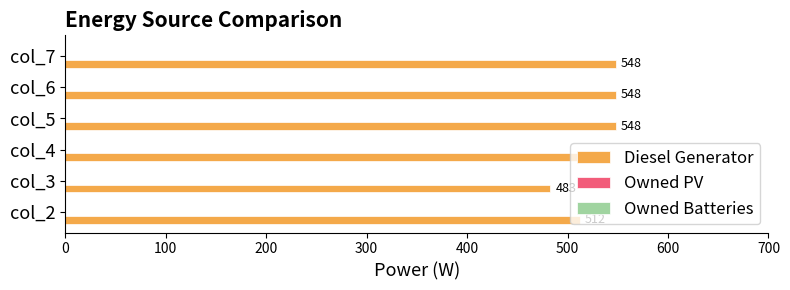

Which label corresponds to the smallest value in the chart?

col_3